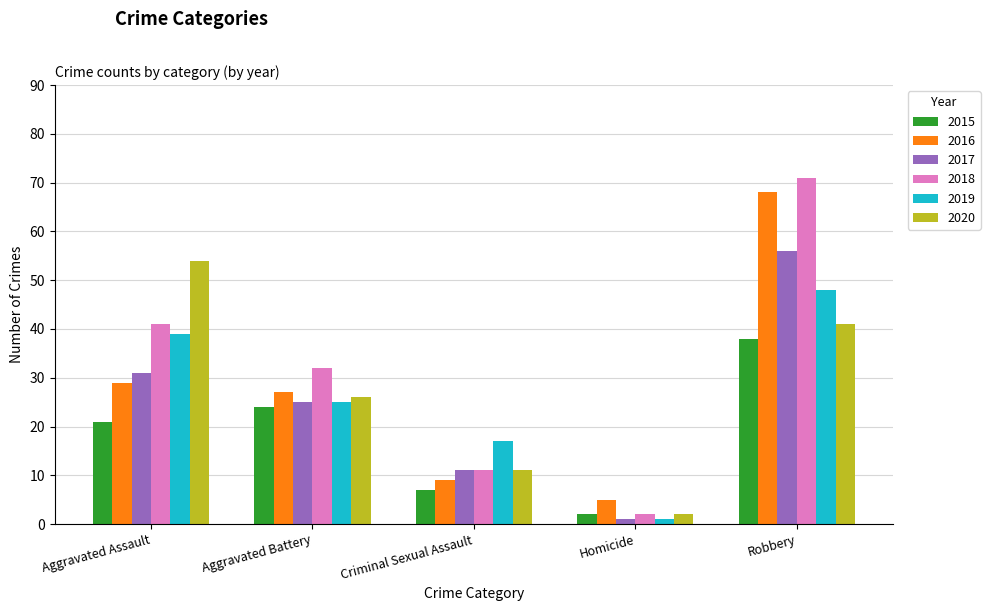

What is the spread (max minus min) of values at Robbery?

33